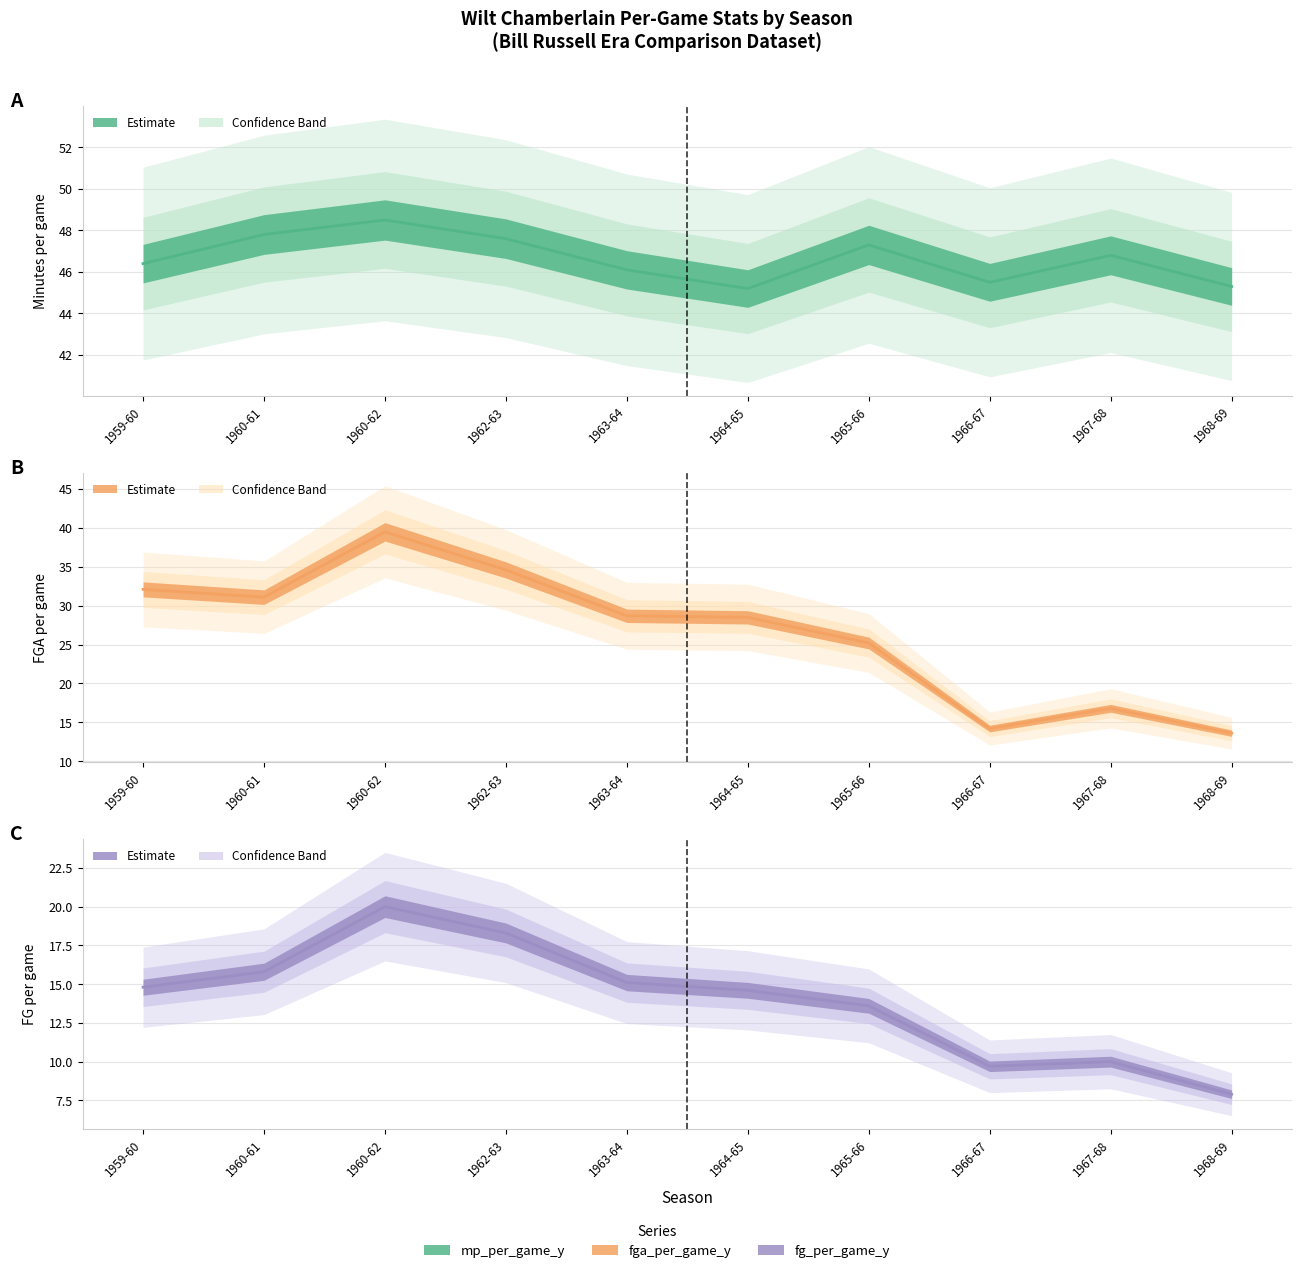

Where is the first local maximum for fga_per_game_y?

1960-62